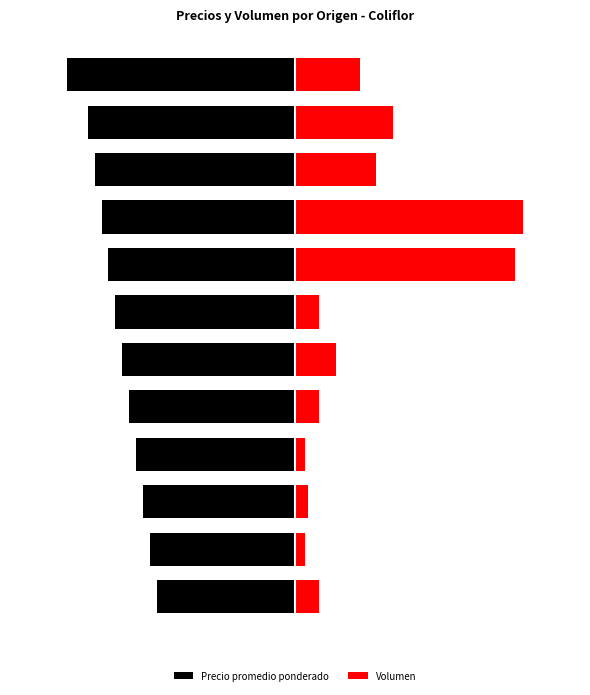

At which label is Volumen closest to 41?

10